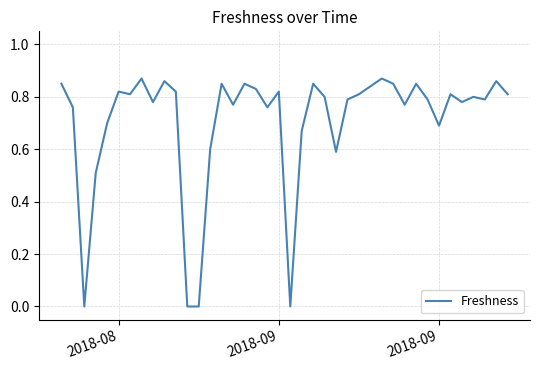

What is the difference between the maximum and minimum values?

0.9